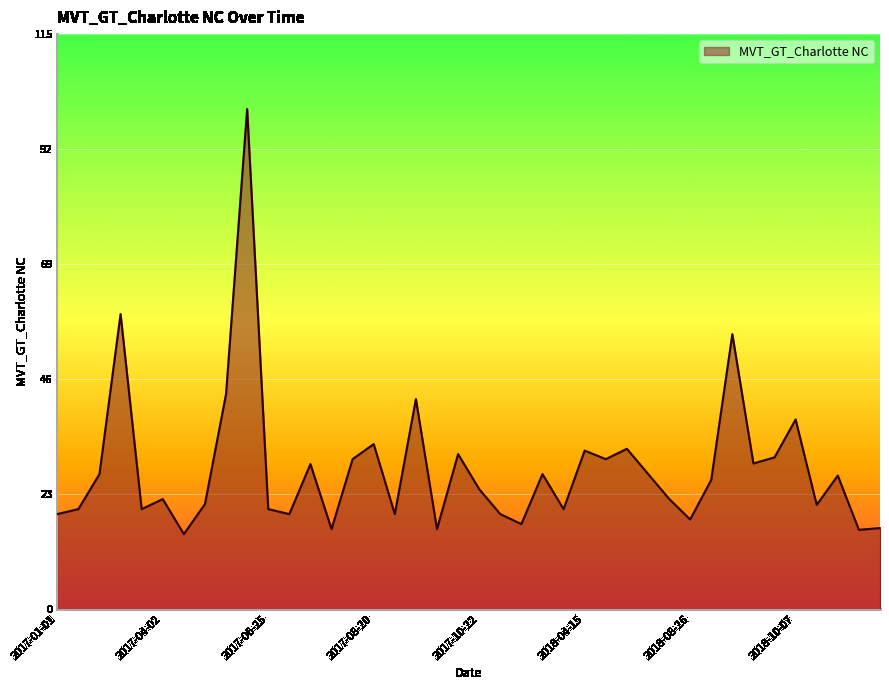

What is the greatest value displayed?

100.0